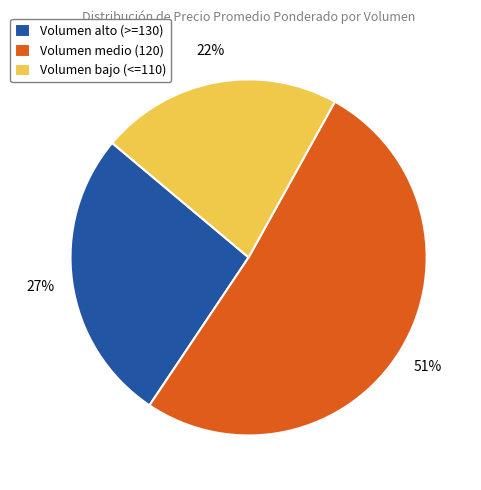

What is the ratio of the value at Volumen bajo (<=110) to the value at Volumen alto (>=130)?

0.8